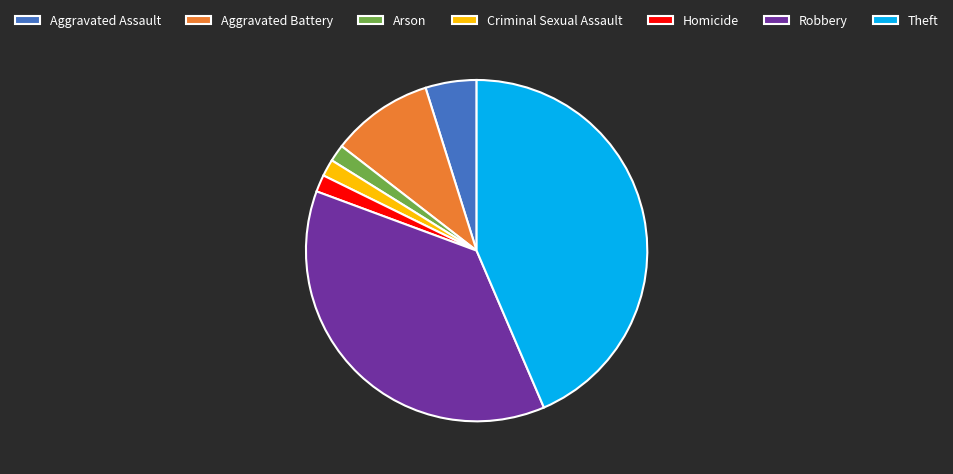

Which has a higher value, Robbery or Criminal Sexual Assault?

Robbery